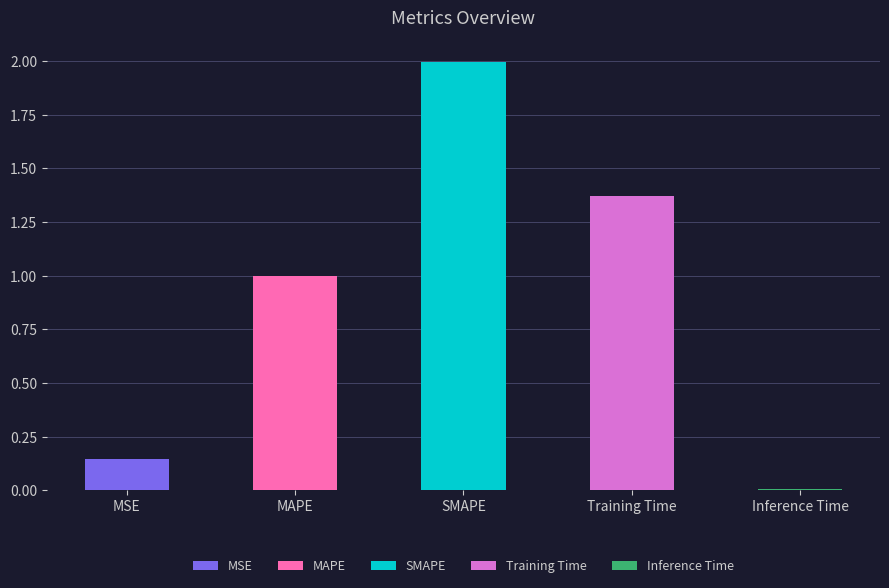

The value at Inference Time is 0.0. True or false?

False